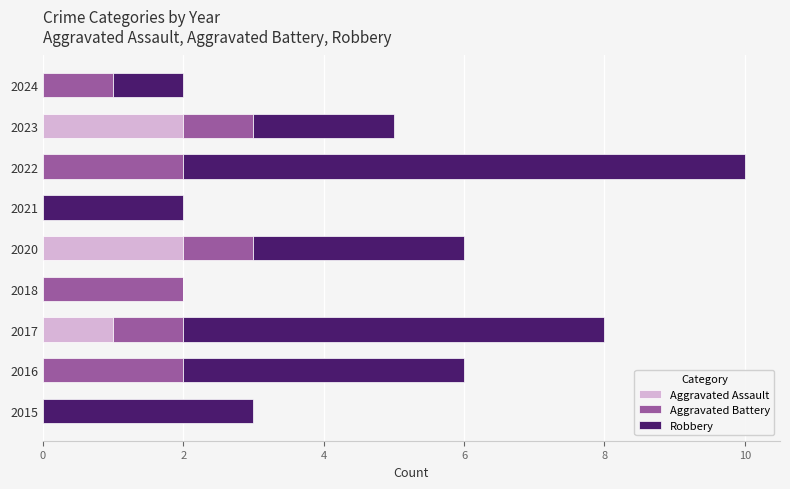

What is the total value across all series at 2015?

3